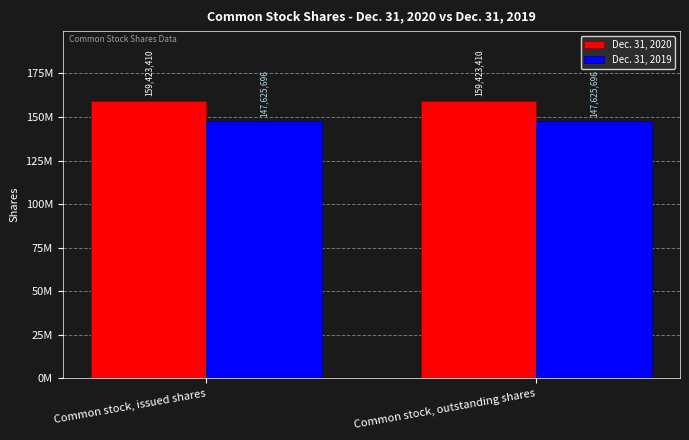

The Dec. 31, 2020 series shows 277018177 at Common stock, issued shares. True or false?

False